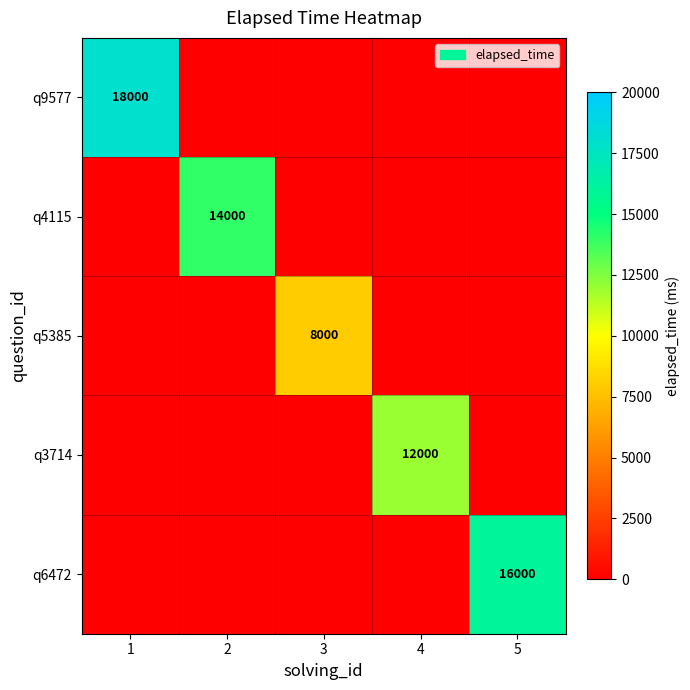

What is the difference between the highest and lowest values at 1?

18000